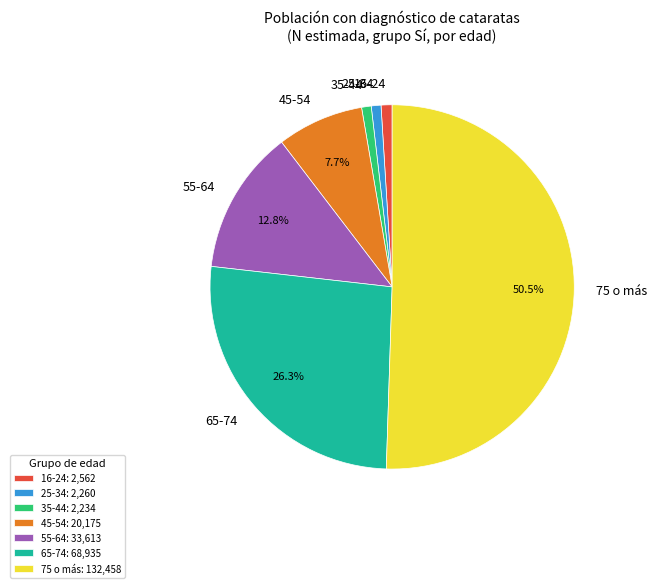

Between 65-74 and 75 o más, which is larger?

75 o más